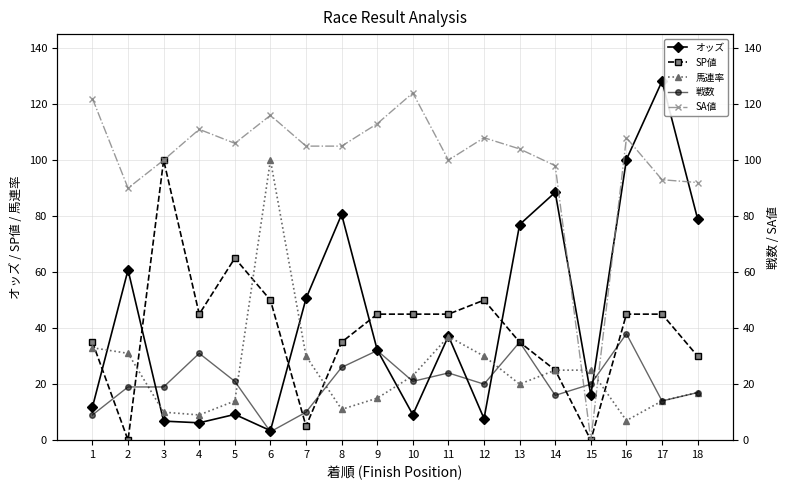

How many times do 馬連率 and 戦数 cross each other?

7